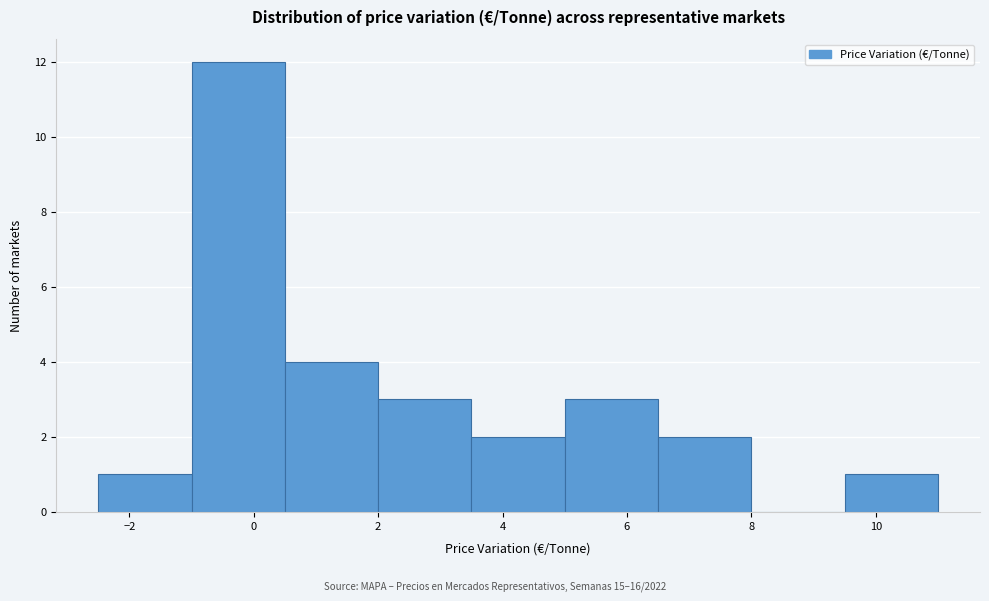

How tall is the bar that spans 3.5 to 5.0 on the x-axis? Neither the bar edges nor the heights are printed on the chart, so give them approximately, as read against the axes.

2